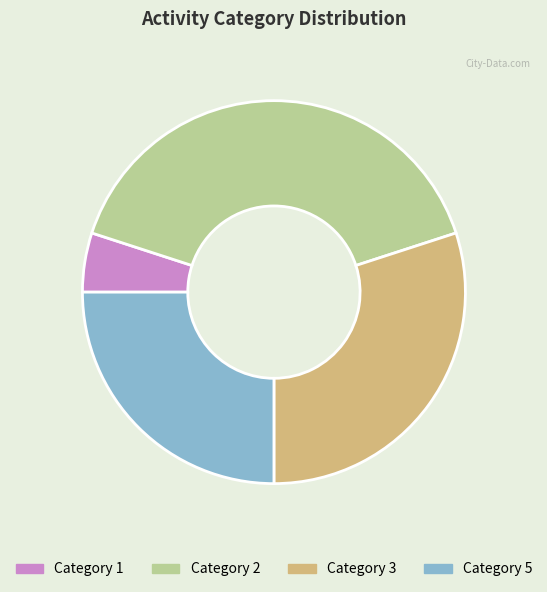

Does any single category account for the majority?

No